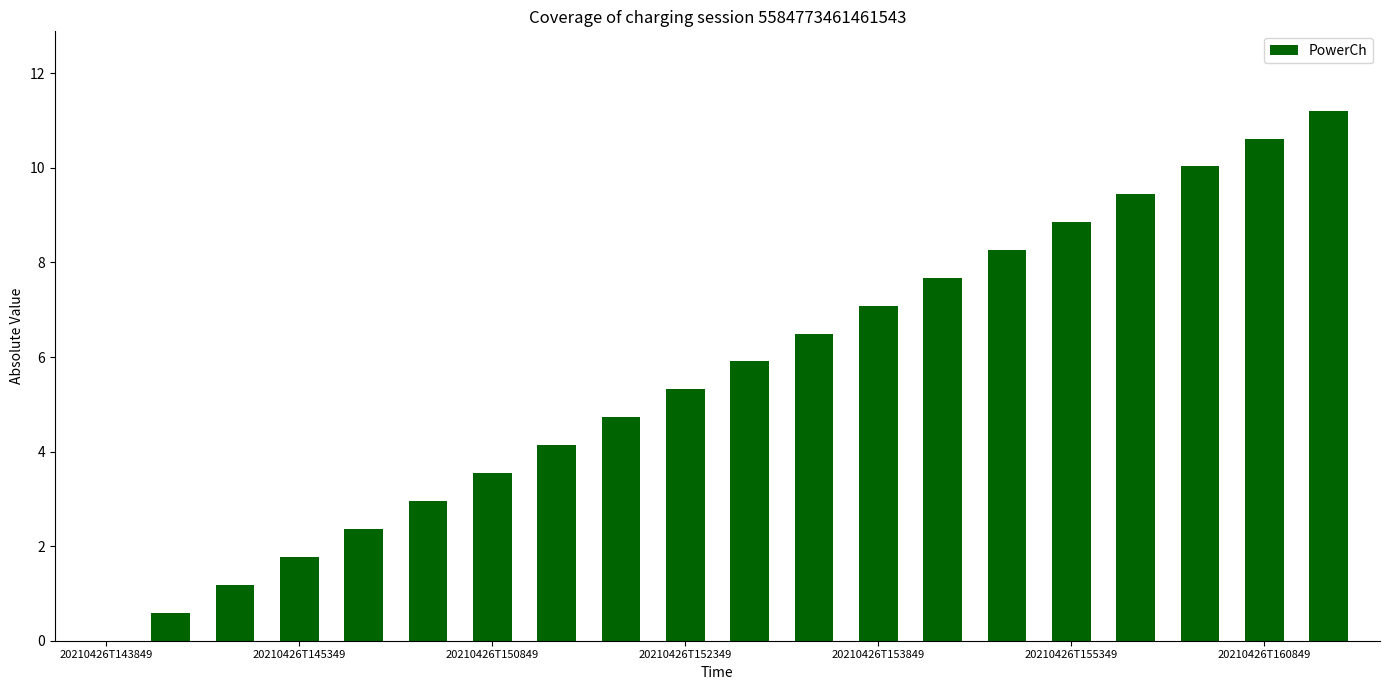

What is the greatest value displayed?

11.2